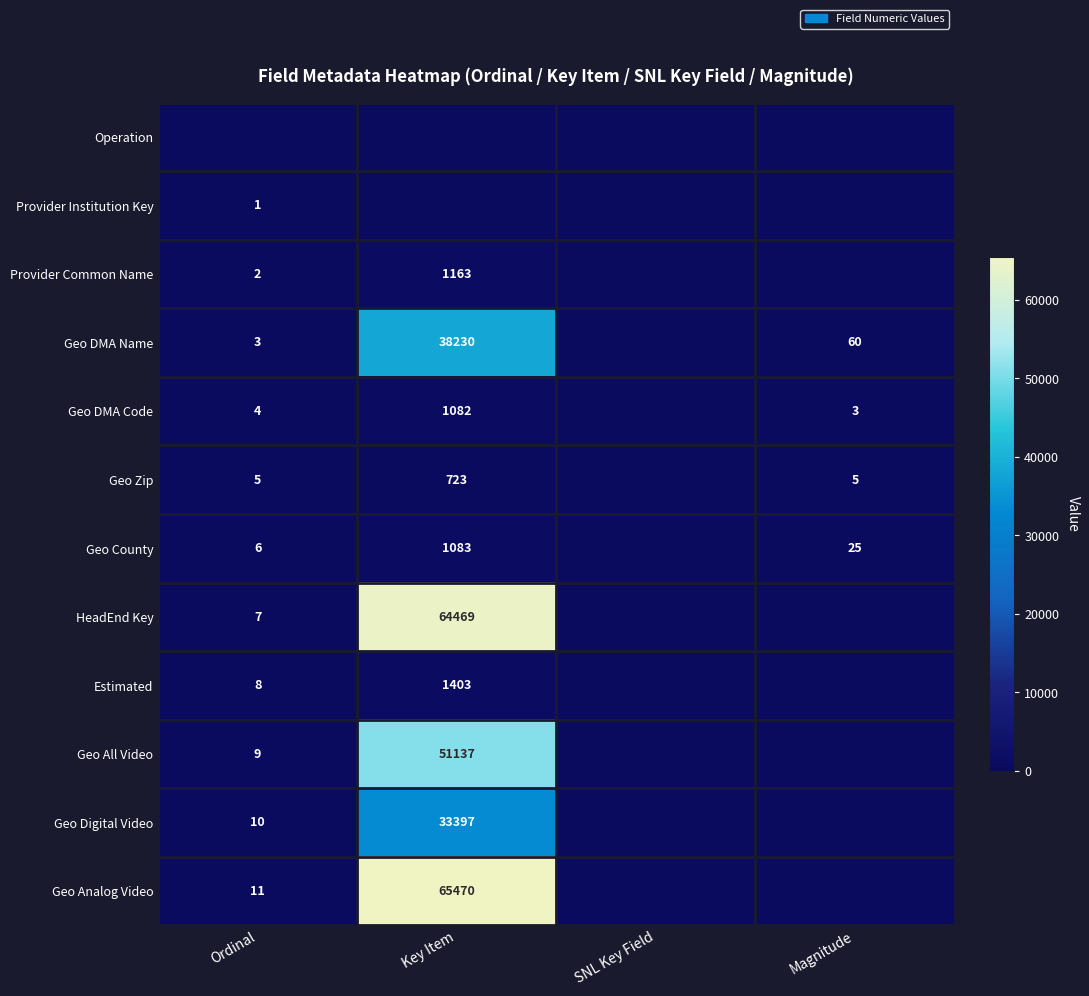

The value of Geo All Video at Ordinal is 5. True or false?

False